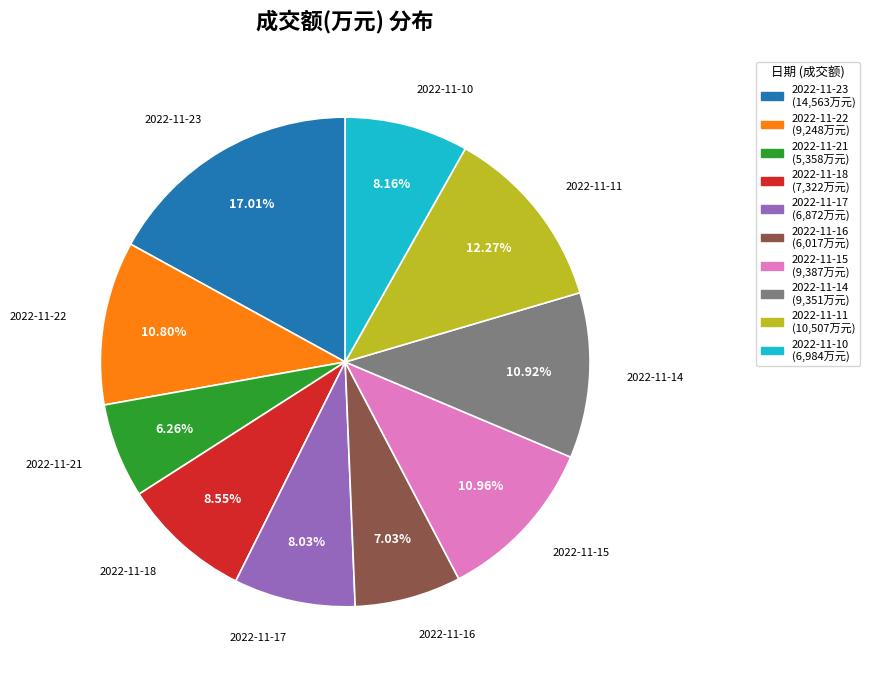

Does any single category account for the majority?

No